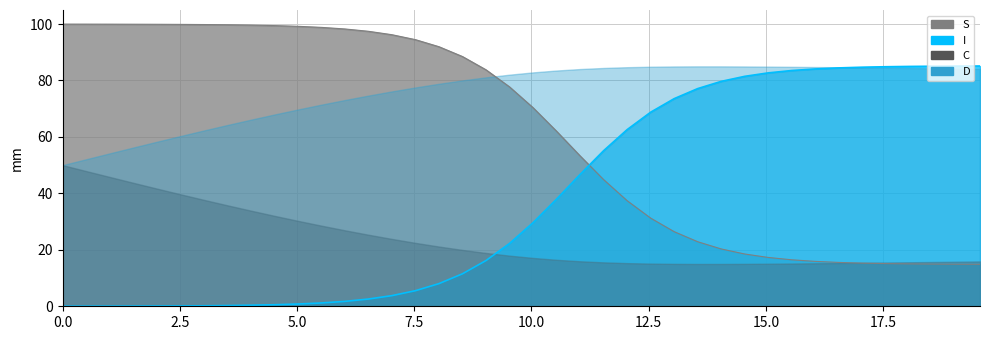

At how many categories does at least one series exceed 37?

40